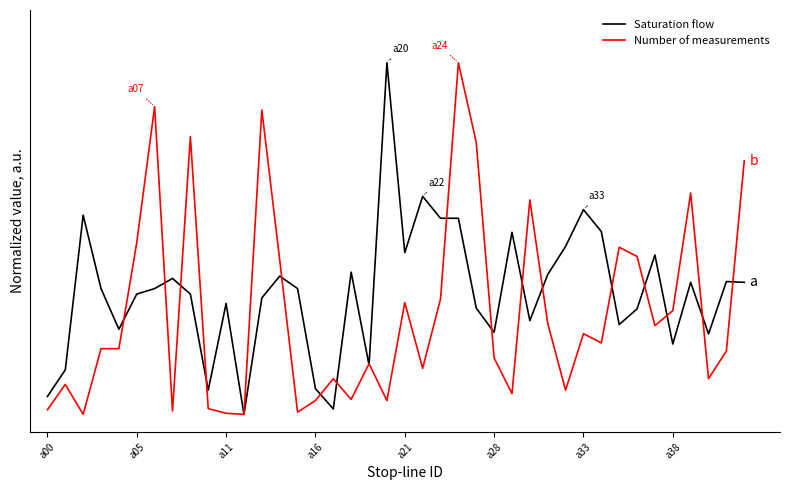

What is the sum of all Number of measurements values?

11.6